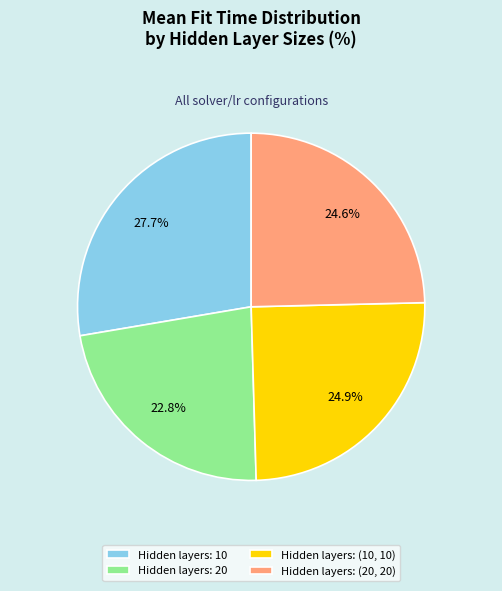

To the nearest percent, what is the difference between the largest and smallest slice percentages?

5%